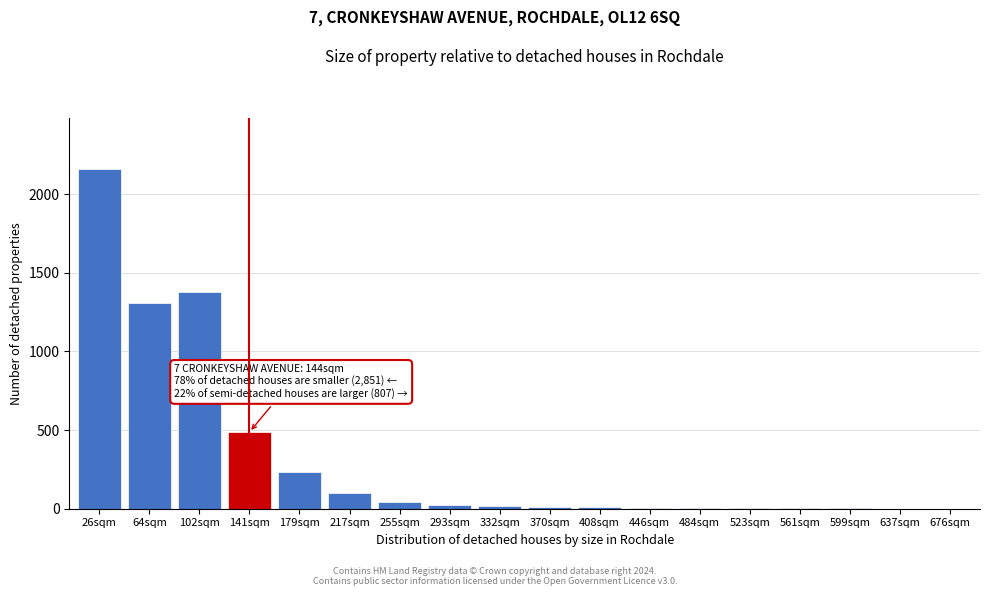

True or false: the data shows 234 at 179sqm.

True